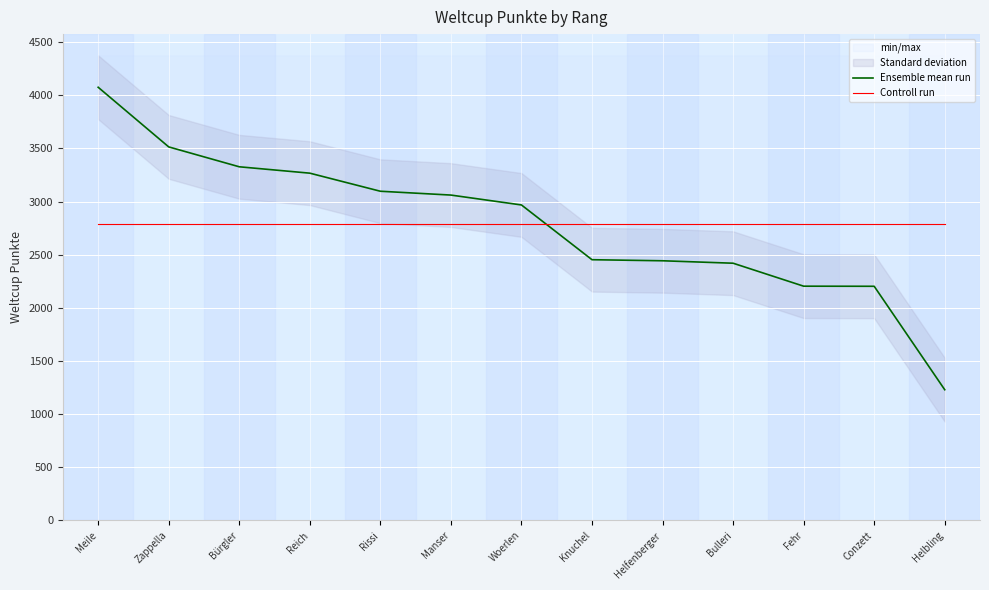

How many data points does each series have?

13